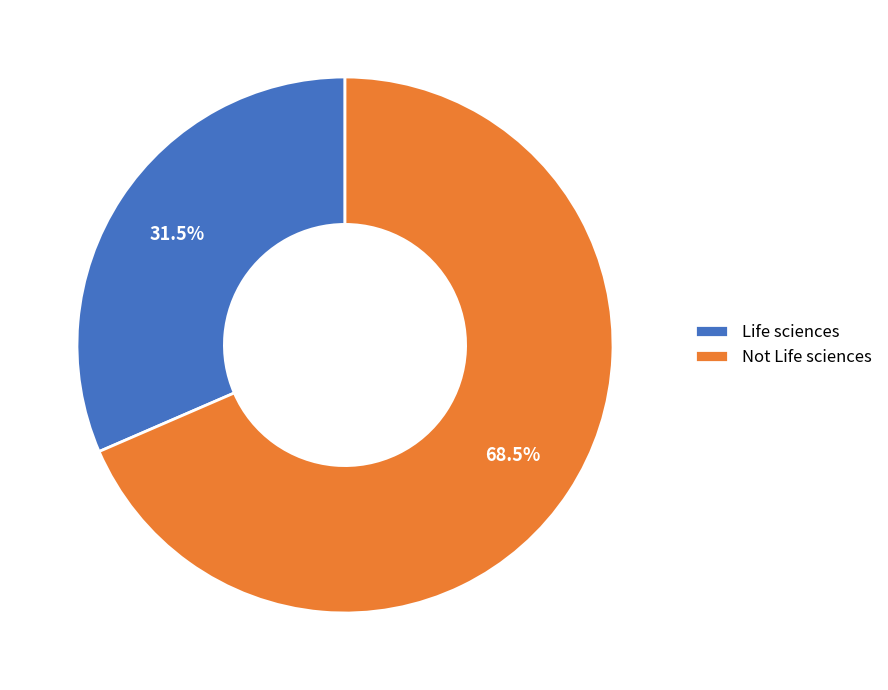

To the nearest percent, what is the difference between the Not Life sciences and Life sciences slice percentages?

37%